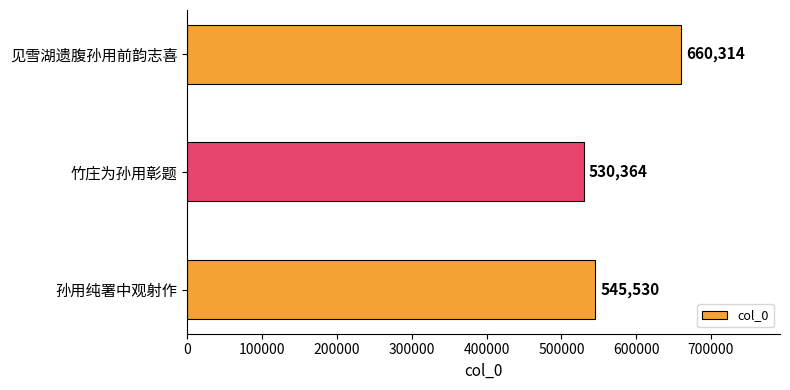

Reading top to bottom, extract all data points from this chart.

660314	530364	545530